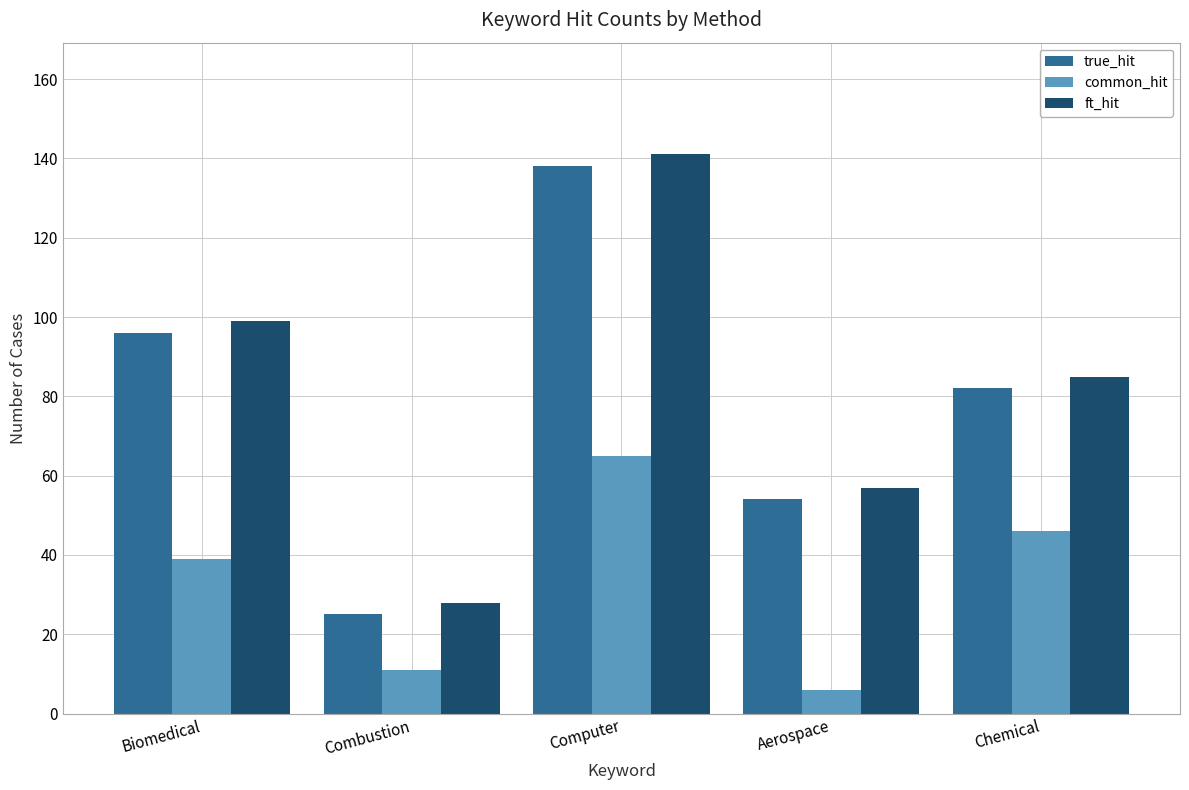

Which label corresponds to the largest value in the chart?

Computer